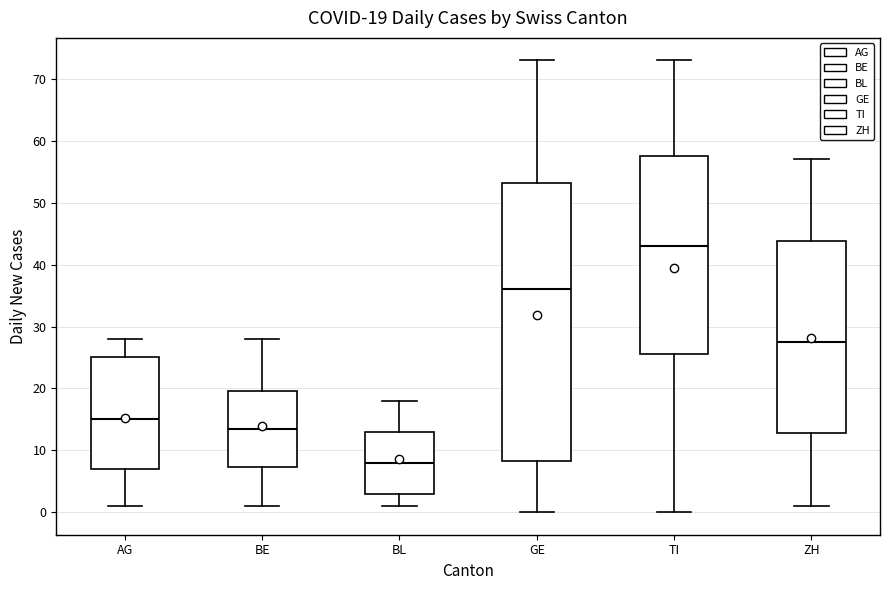

Which box is the tallest, from its lower edge to its upper edge?

GE